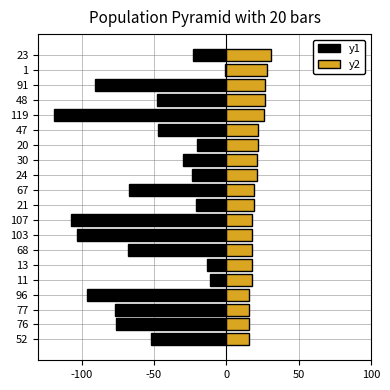

What is the difference between the second highest and second lowest values in the y1 series?

96